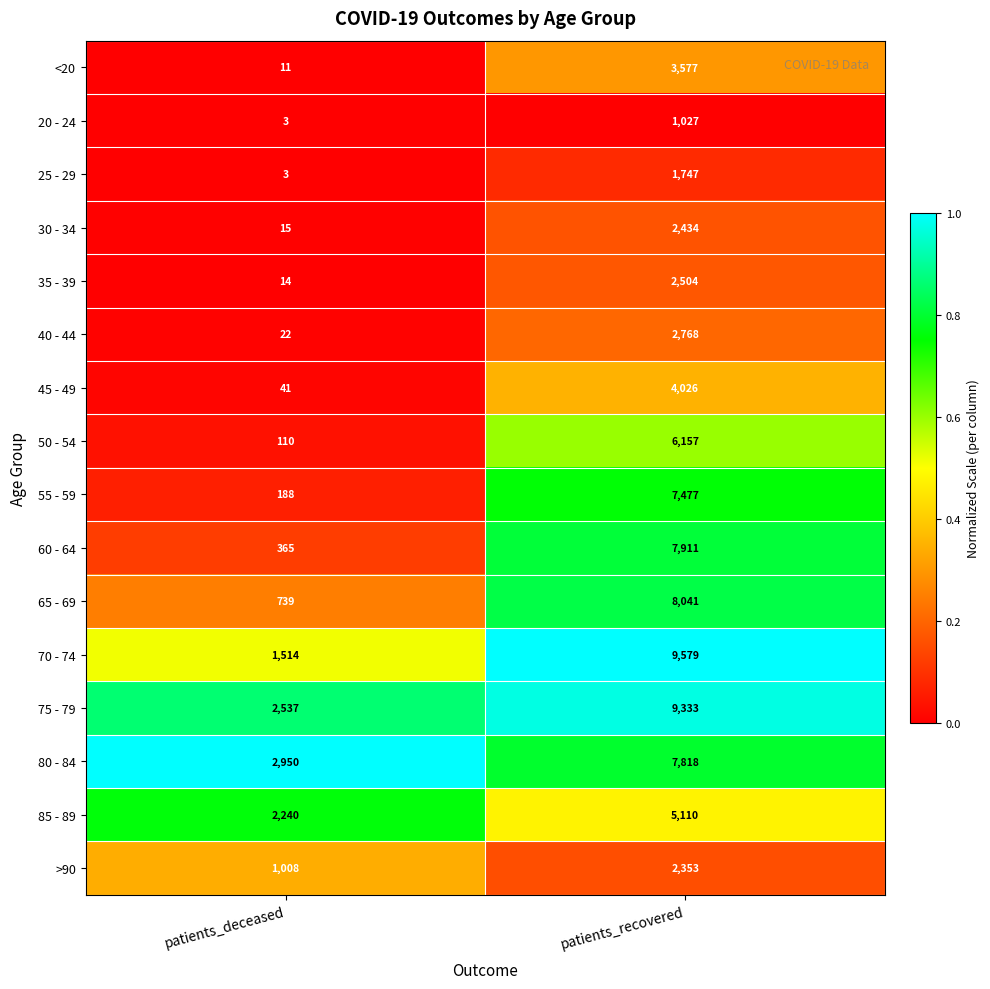

True or false: 25 - 29 has a value of 5 at patients_deceased.

False